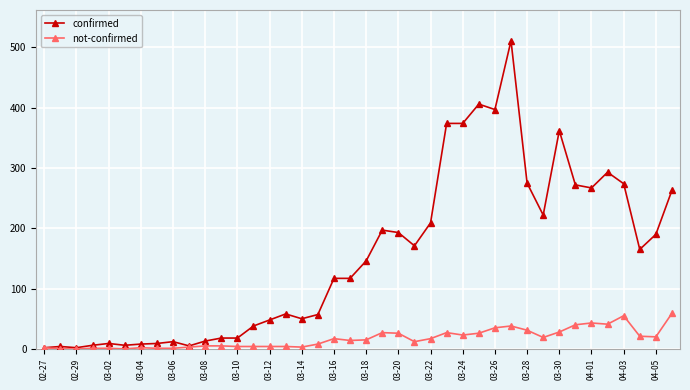

What is the maximum value shown in the chart?

511